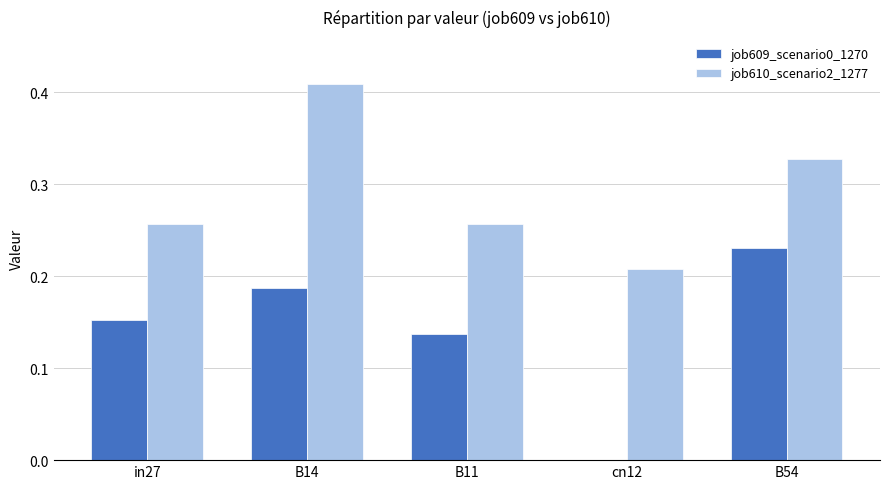

Is the value of job610_scenario2_1277 at cn12 greater than the value of job609_scenario0_1270 at B11?

Yes